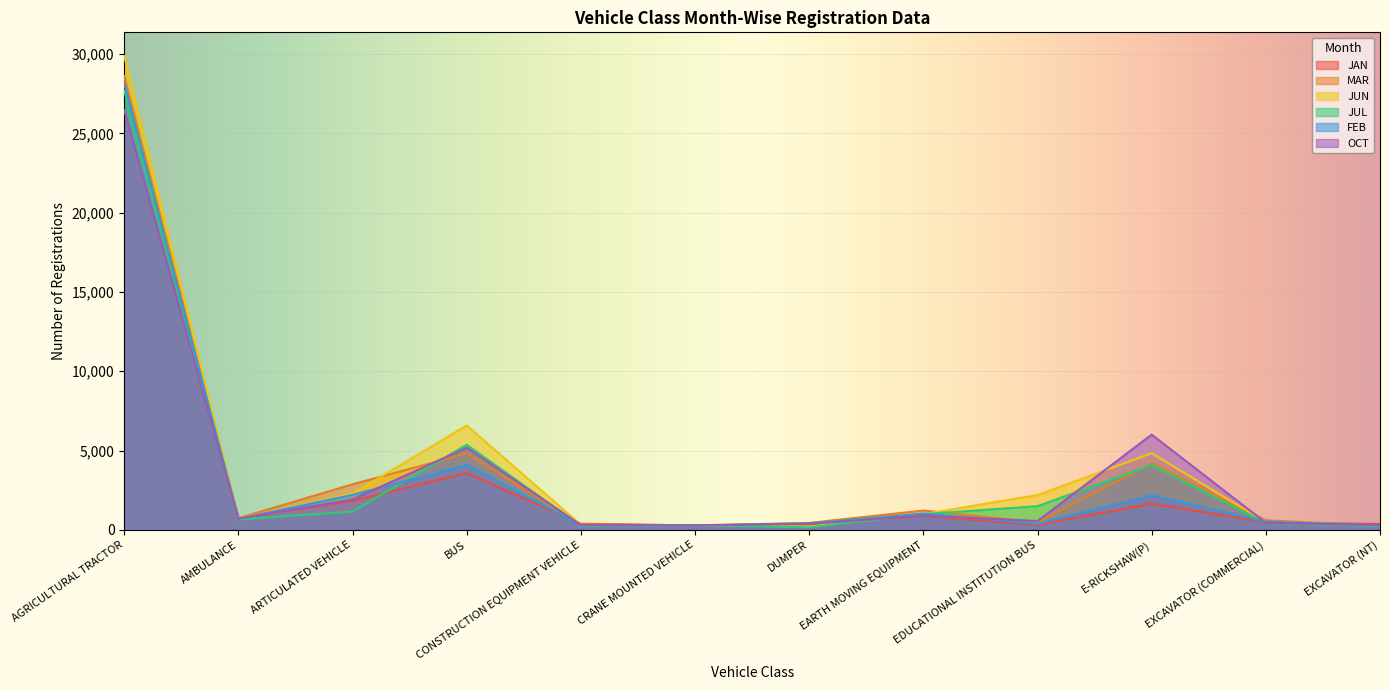

Is it true that JAN equals 229 at EXCAVATOR (NT)?

False